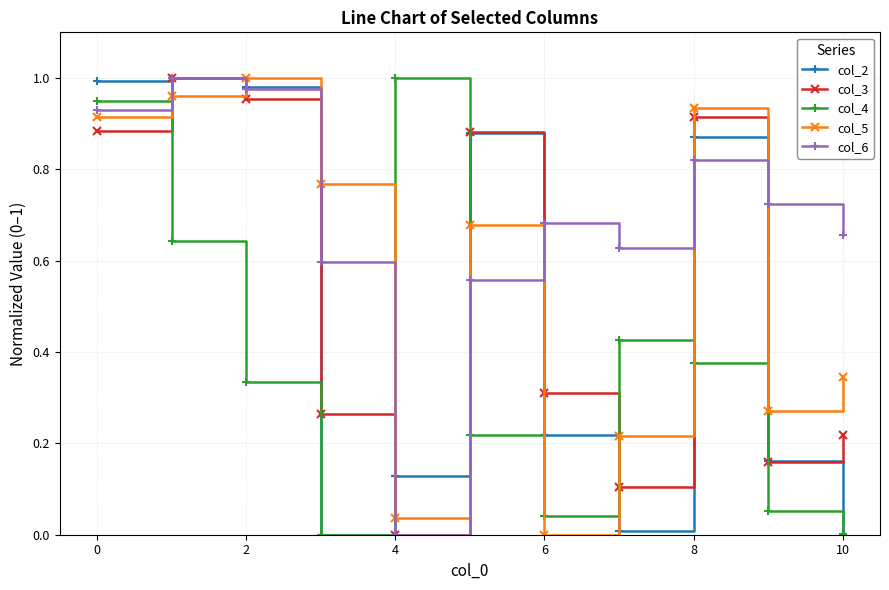

How many interior local valleys does the col_3 series have?

3